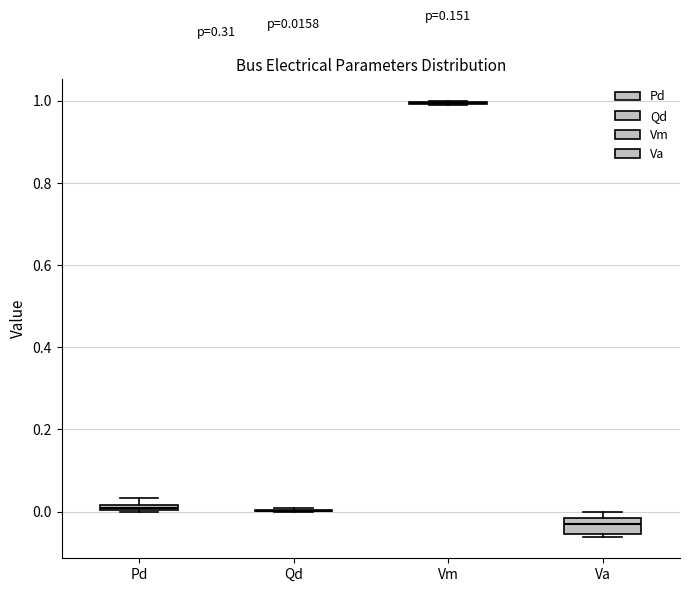

Which box is the tallest, from its lower edge to its upper edge?

Va